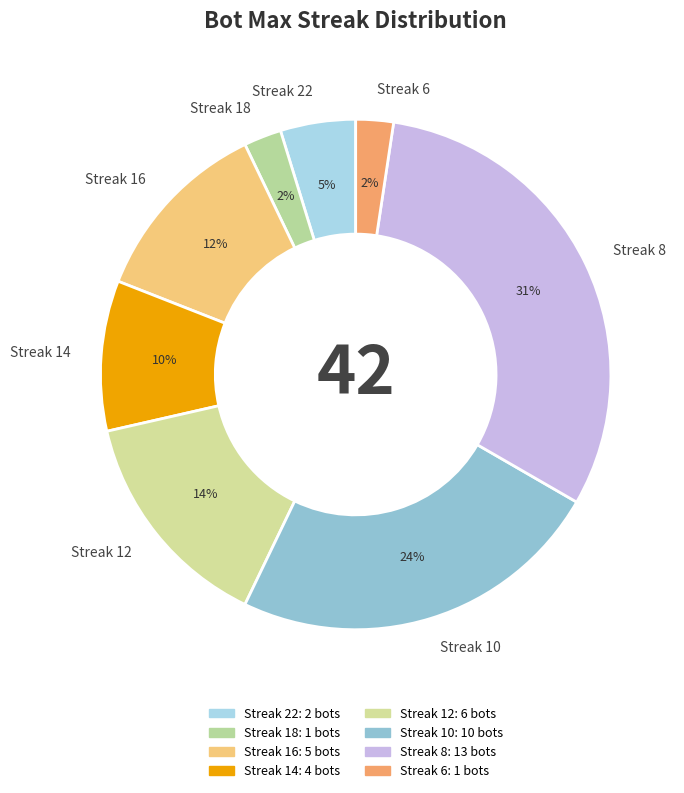

To the nearest percent, what percentage of the pie is Streak 22?

5%